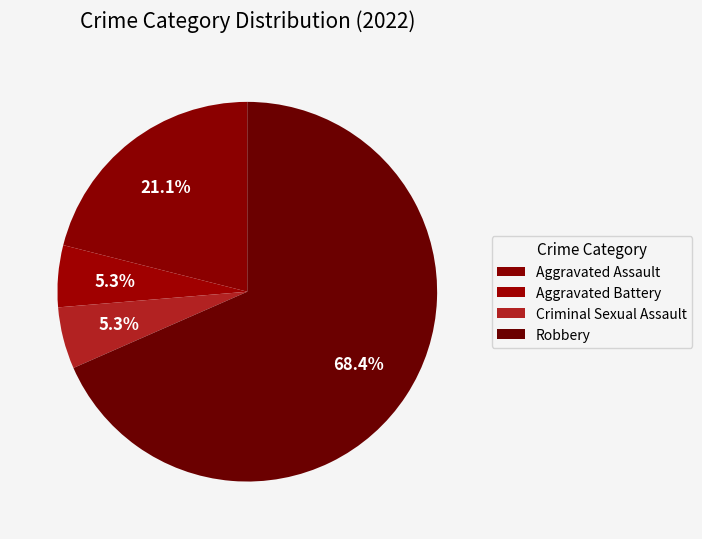

How many slices are in this pie chart?

4